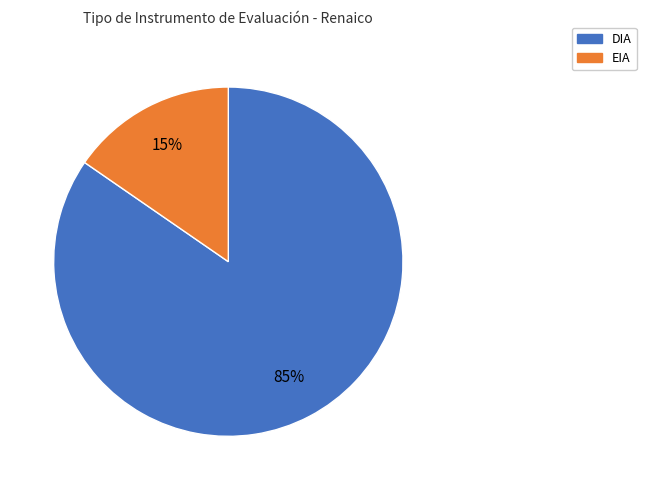

Does EIA account for over 50% of the chart?

No